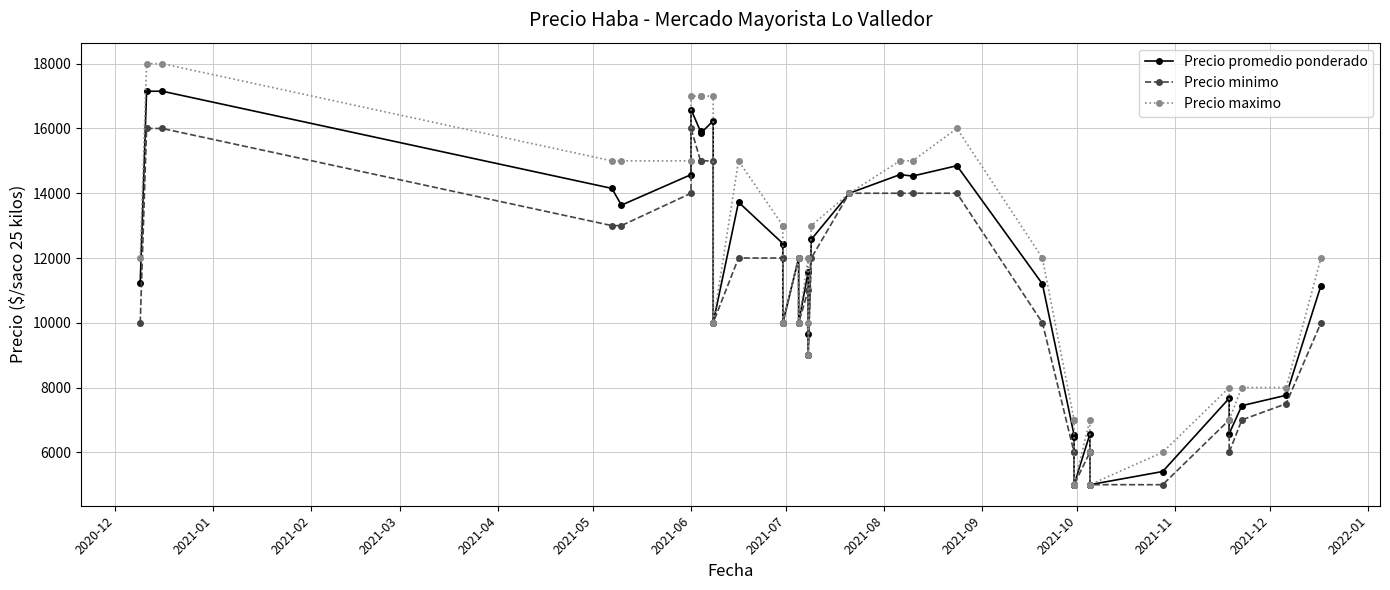

How many values in the Precio promedio ponderado series exceed 11238?

19